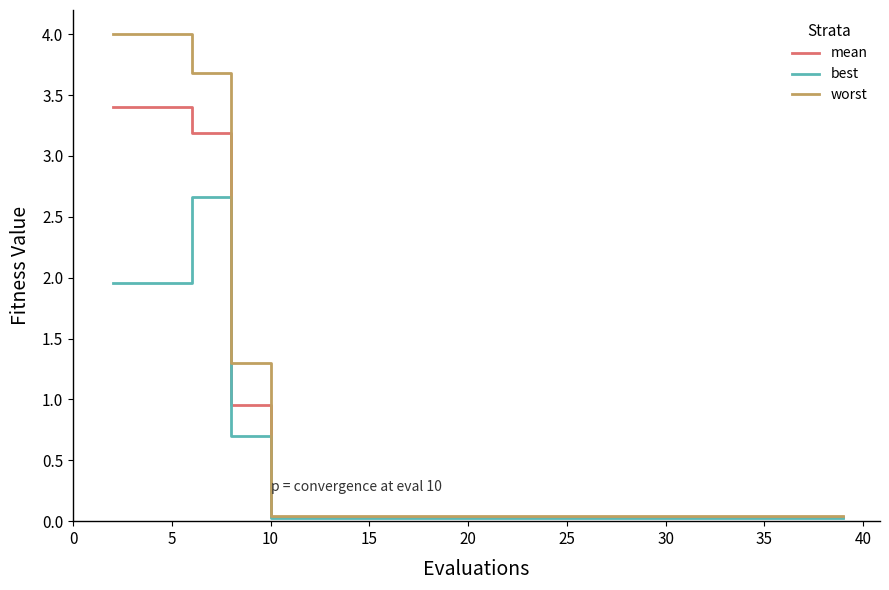

What is the highest value of the worst series?

4.0